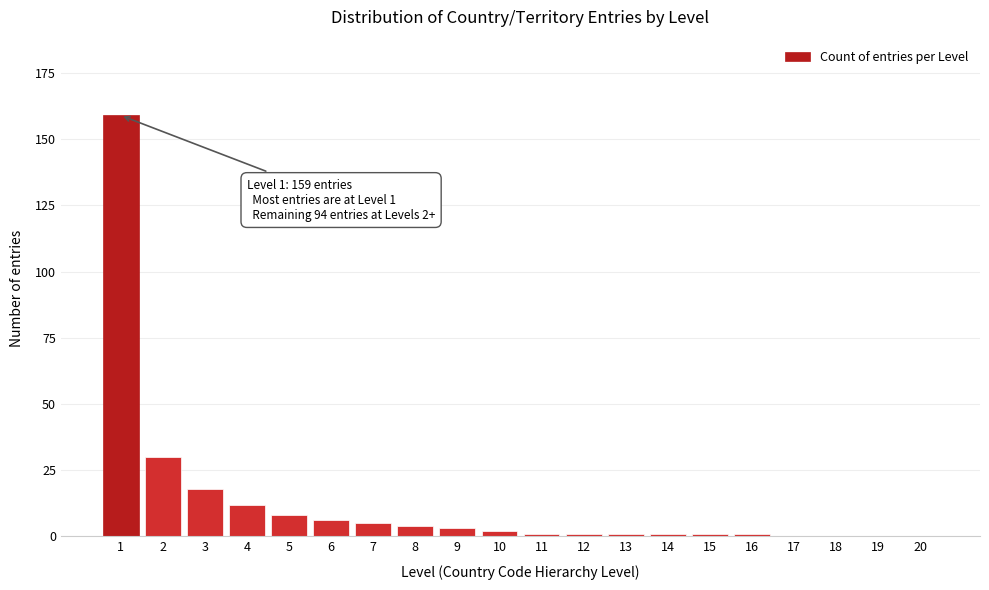

Reading left to right, list all the values displayed in this chart.

1=159	2=30	3=18	4=12	5=8	6=6	7=5	8=4	9=3	10=2	11=1	12=1	13=1	14=1	15=1	16=1	17=0	18=0	19=0	20=0